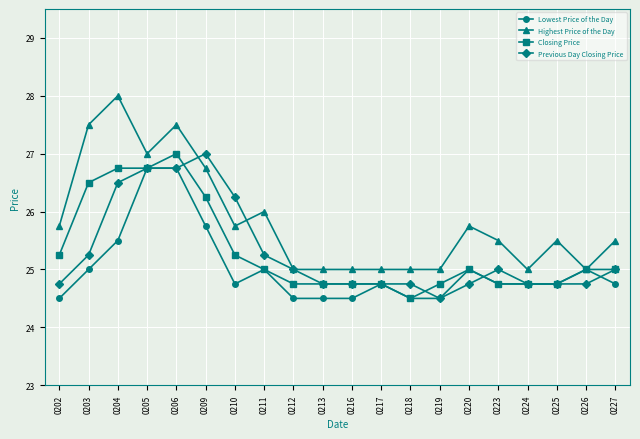

Which series has the largest total across all categories?

Highest Price of the Day